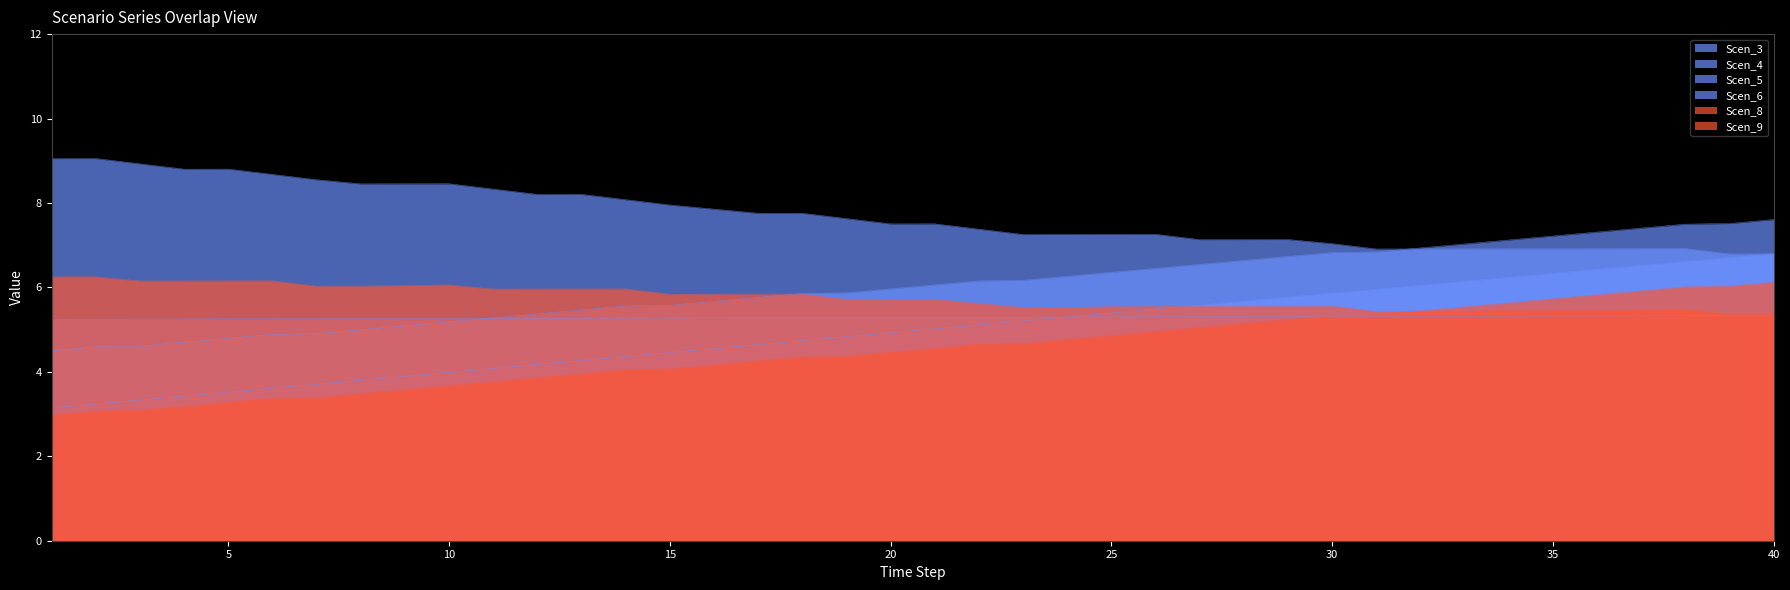

True or false: Scen_8 and Scen_5 intersect in this chart.

False